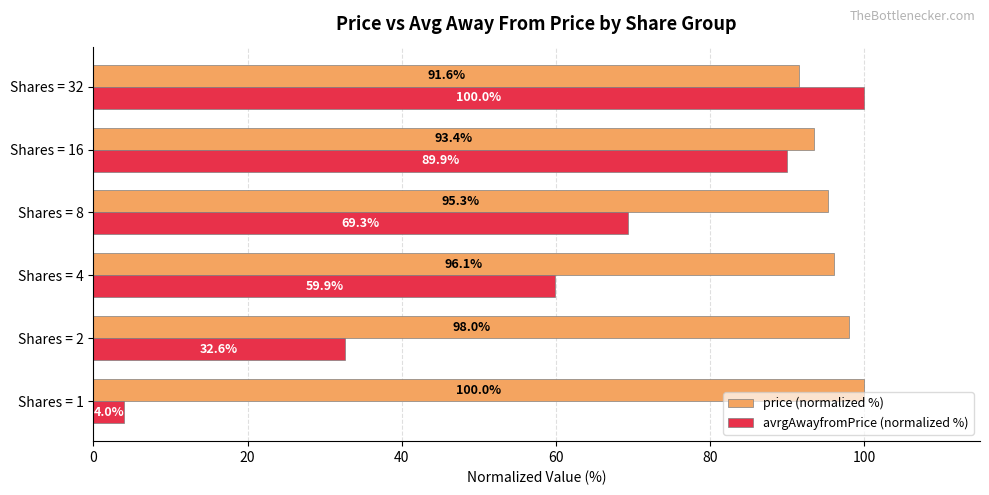

What is the spread (max minus min) of values at Shares = 2?

65.4